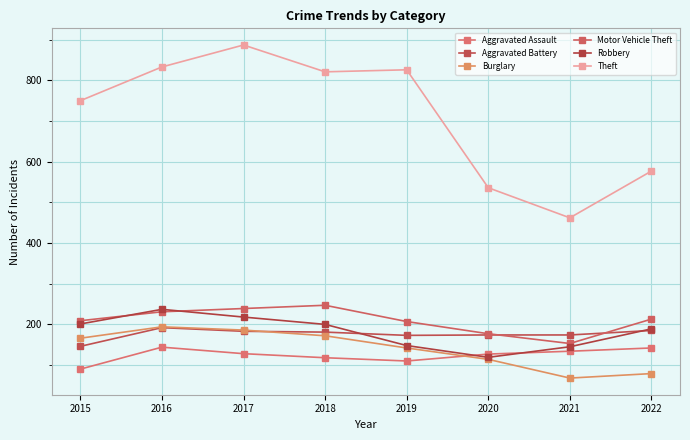

At which category does Burglary reach its first local valley?

2021